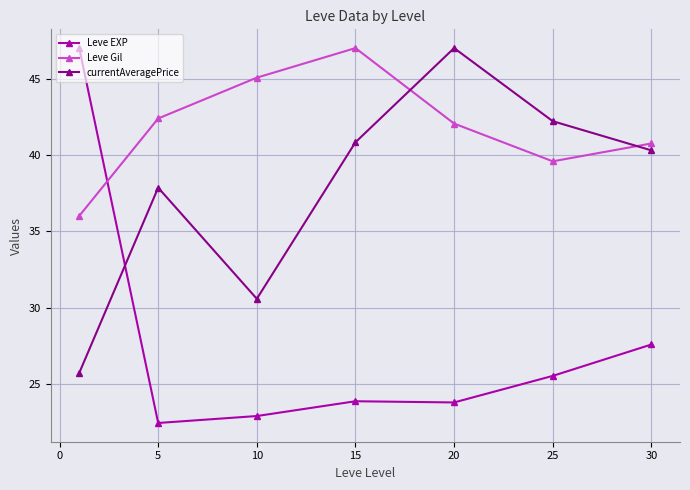

True or false: currentAveragePrice has more than 2 interior local peaks.

False